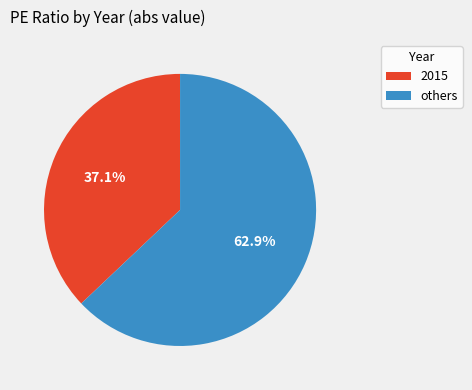

What portion of the pie excludes others?

37.1%